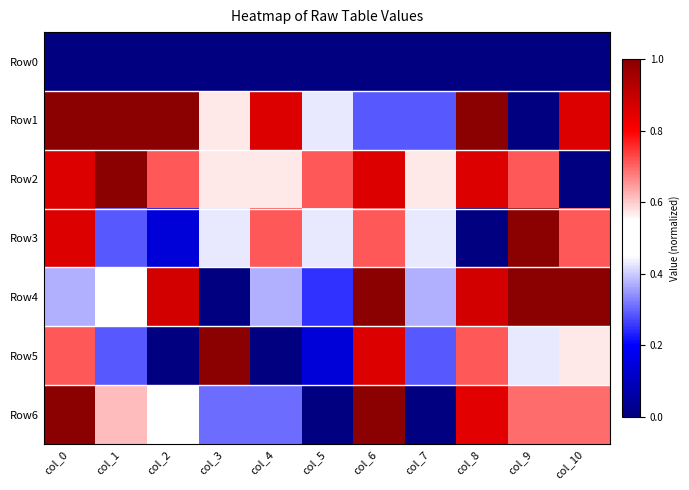

What is the total value across all series at col_8?

4.3